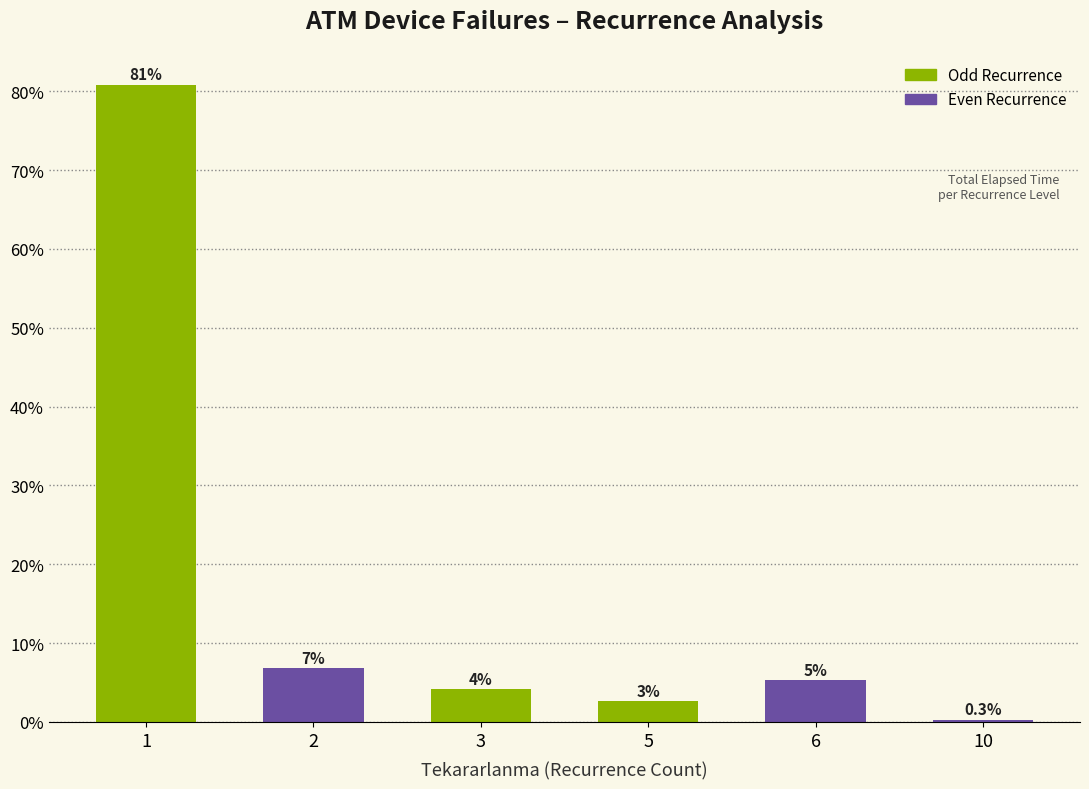

What is the ratio of the value at 3 to the value at 1?

0.1